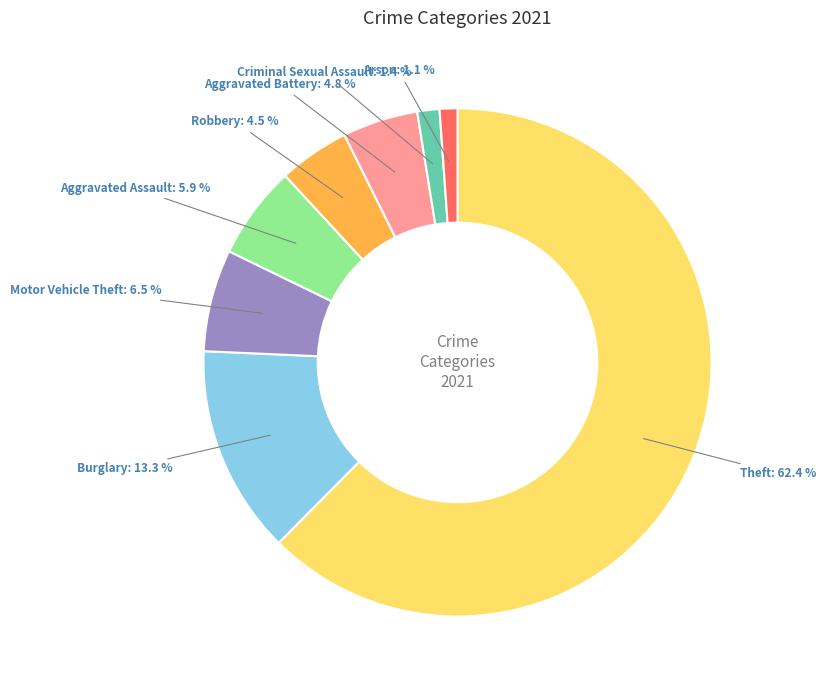

Combined, do Robbery and Aggravated Assault account for over 50%?

No